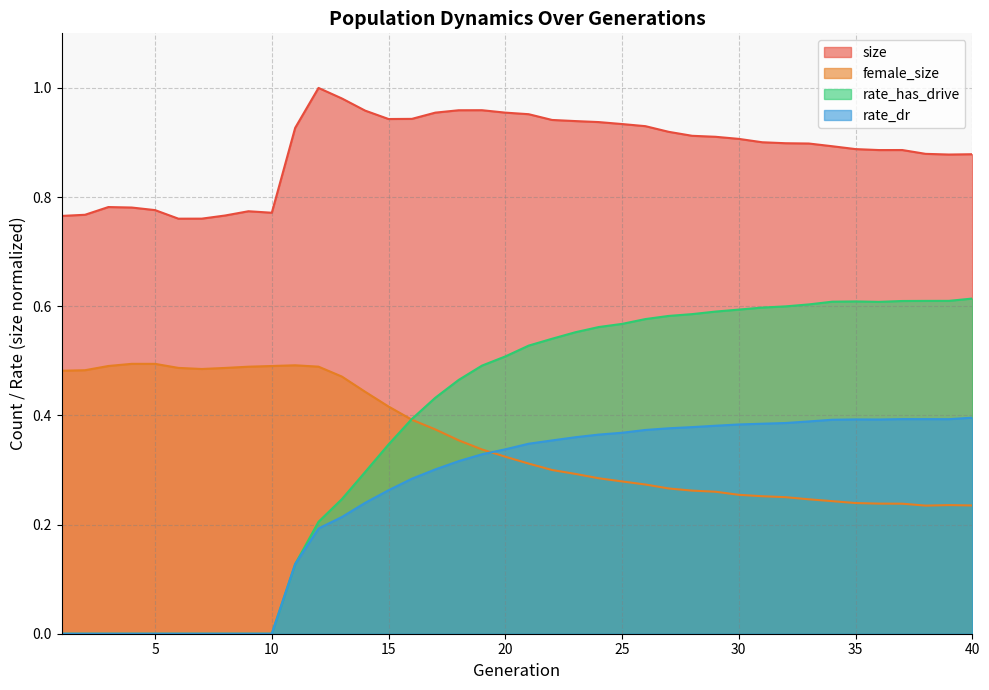

In size, how many points are lower than both neighbors (excluding endpoints)?

5